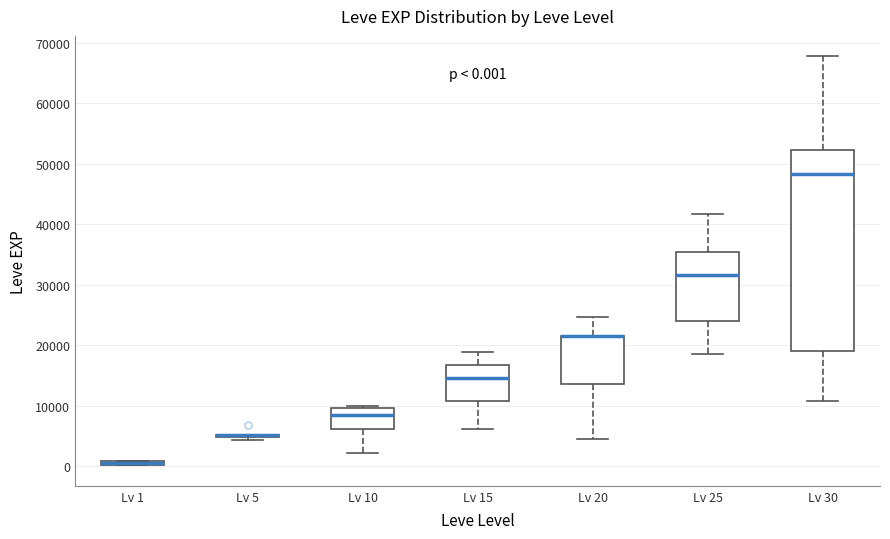

Which box is the tallest, from its lower edge to its upper edge?

Lv 30